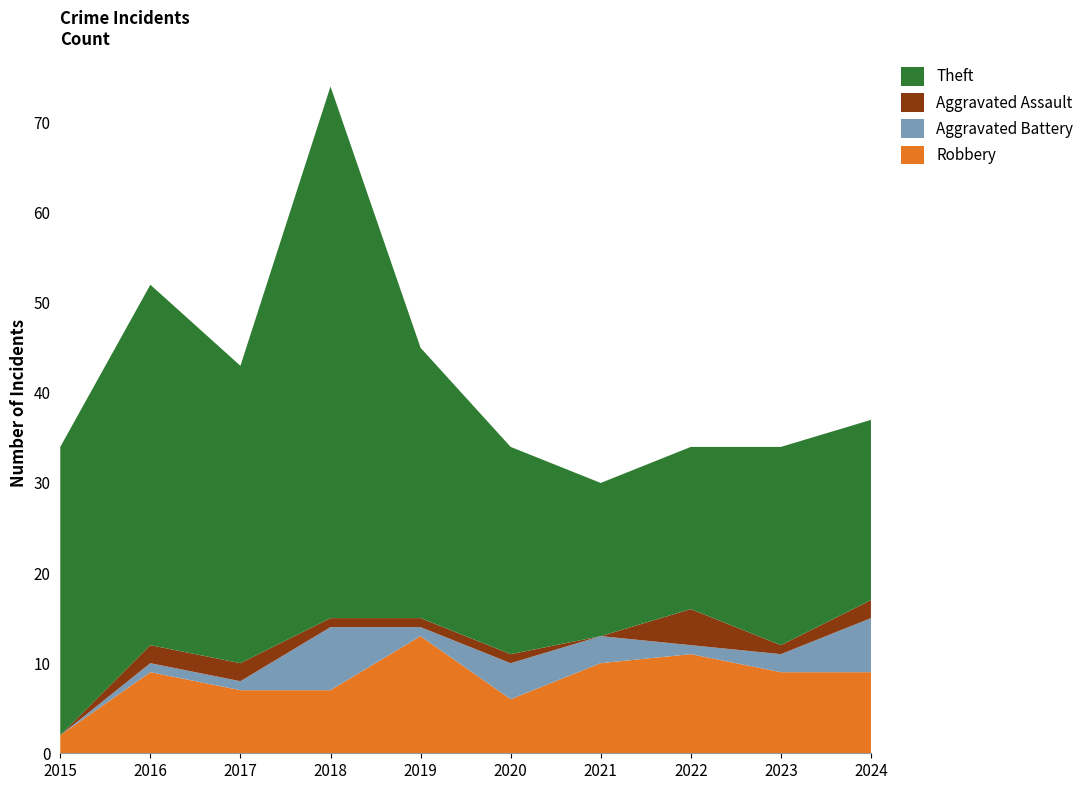

Reading right to left, extract all data points from this chart.

Robbery: 2024=9	2023=9	2022=11	2021=10	2020=6	2019=13	2018=7	2017=7	2016=9	2015=2
Aggravated Battery: 2024=6	2023=2	2022=1	2021=3	2020=4	2019=1	2018=7	2017=1	2016=1	2015=0
Aggravated Assault: 2024=2	2023=1	2022=4	2021=0	2020=1	2019=1	2018=1	2017=2	2016=2	2015=0
Theft: 2024=20	2023=22	2022=18	2021=17	2020=23	2019=30	2018=59	2017=33	2016=40	2015=32